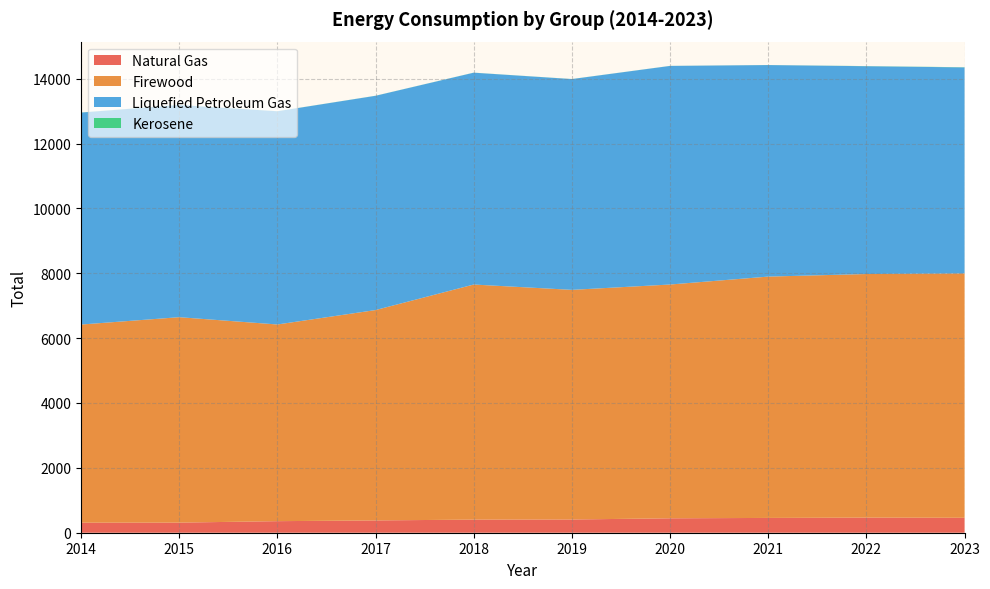

Reading right to left, list all the values displayed in this chart.

Natural Gas: 2023=460.7	2022=465.7	2021=456.1	2020=444.5	2019=408.0	2018=404.7	2017=379.0	2016=356.5	2015=311.6	2014=309.9
Firewood: 2023=7534.6	2022=7510.4	2021=7440.7	2020=7207.9	2019=7079.9	2018=7247.5	2017=6486.0	2016=6063.9	2015=6333.6	2014=6108.6
Liquefied Petroleum Gas: 2023=6350.9	2022=6406.7	2021=6521.8	2020=6740.0	2019=6498.8	2018=6531.1	2017=6606.0	2016=6573.1	2015=6541.3	2014=6535.1
Kerosene: 2023=5.2	2022=4.0	2021=1.7	2020=1.6	2019=1.9	2018=2.1	2017=2.1	2016=2.1	2015=2.6	2014=3.0